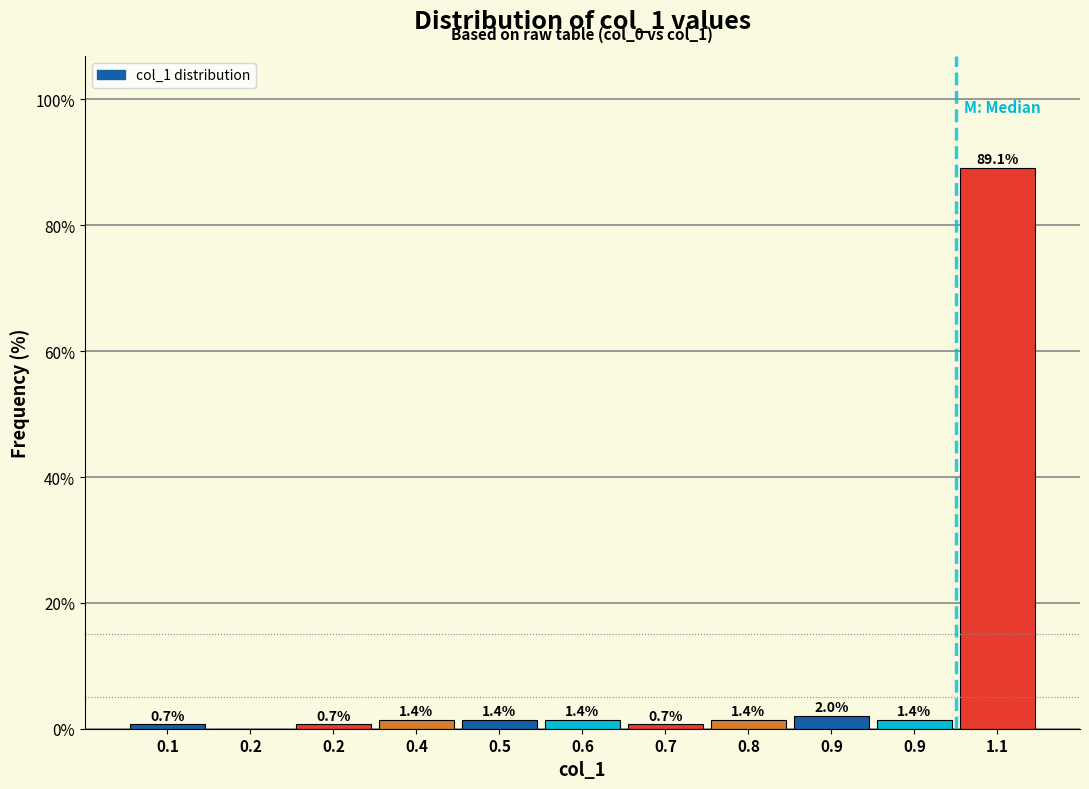

How many values are above zero?

10